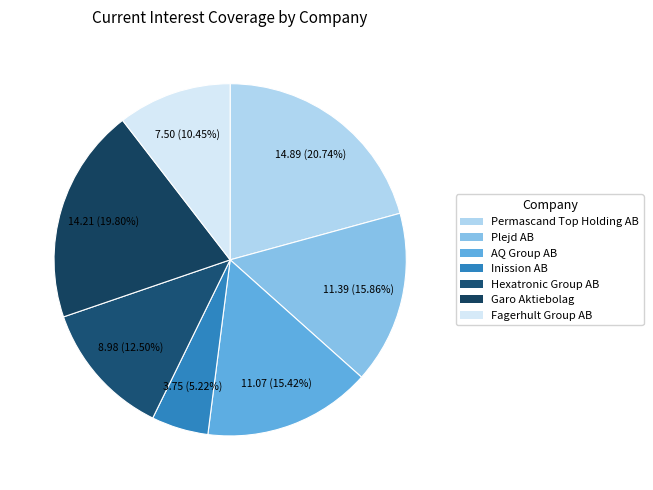

To the nearest percent, what is the combined percentage of Plejd AB and Hexatronic Group AB?

28%